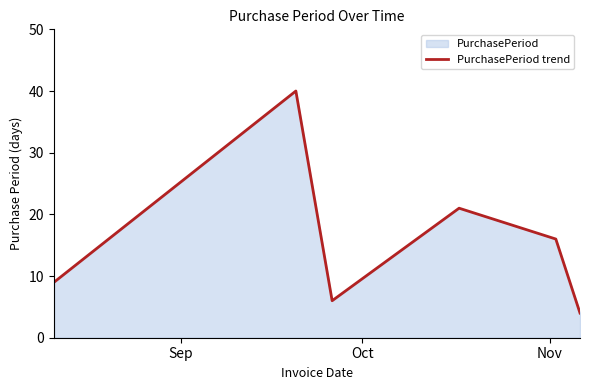

What is the sum of all values?

96